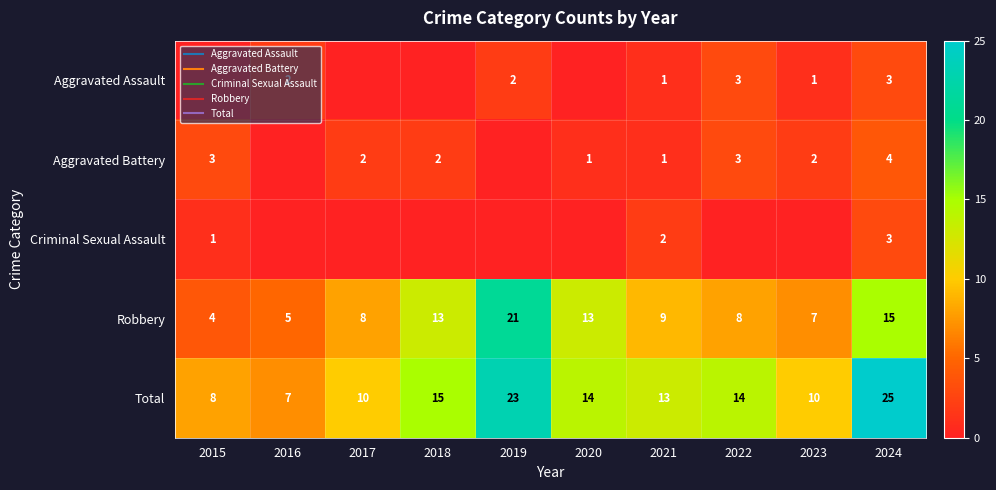

At 2015, list the series in order from smallest to largest.

Aggravated Assault, Criminal Sexual Assault, Aggravated Battery, Robbery, Total